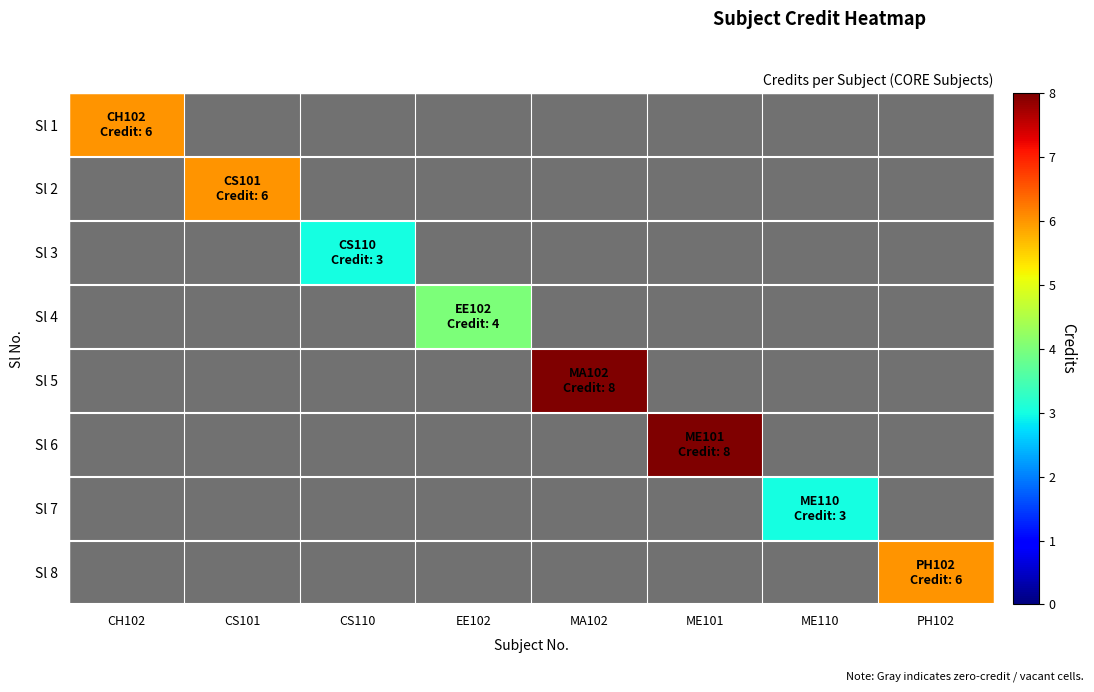

At how many categories does at least one series exceed 4?

5